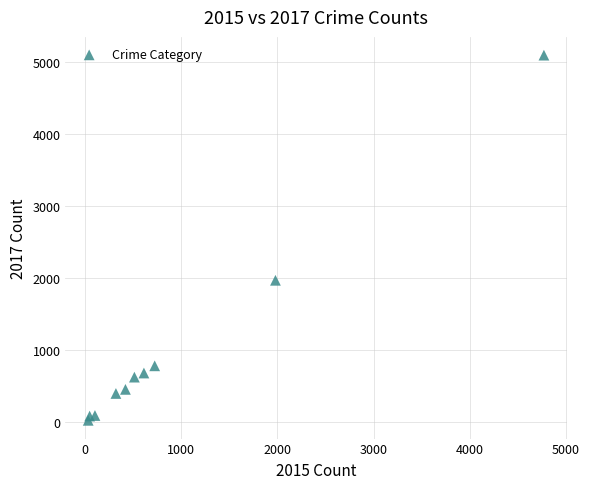

What is the range of Y values (max minus min)?

5072